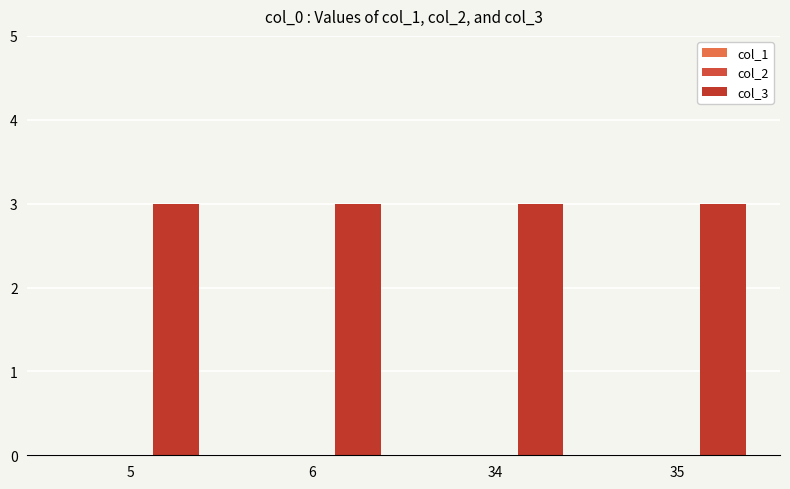

What is the spread (max minus min) of values at 5?

3